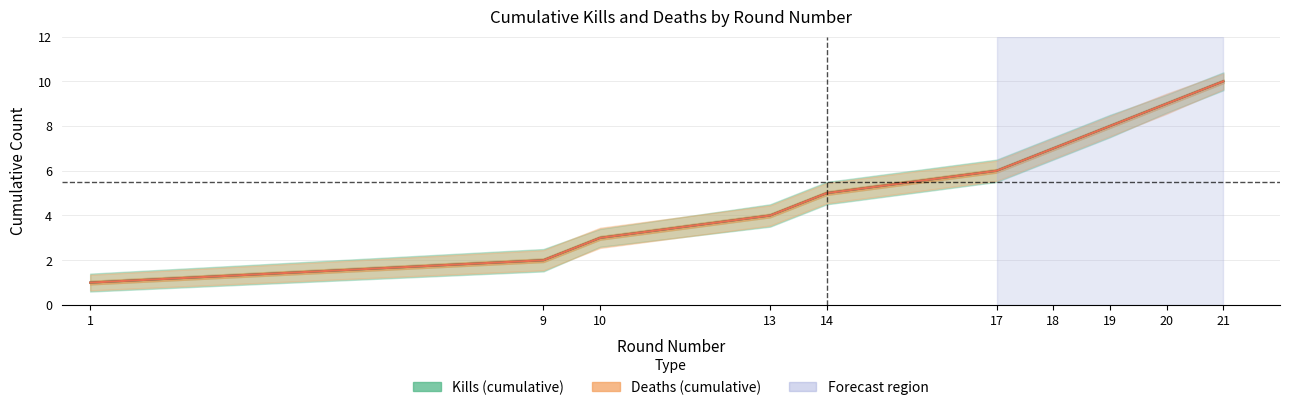

Count the Deaths (cumulative) values in the range 3 to 8.

6